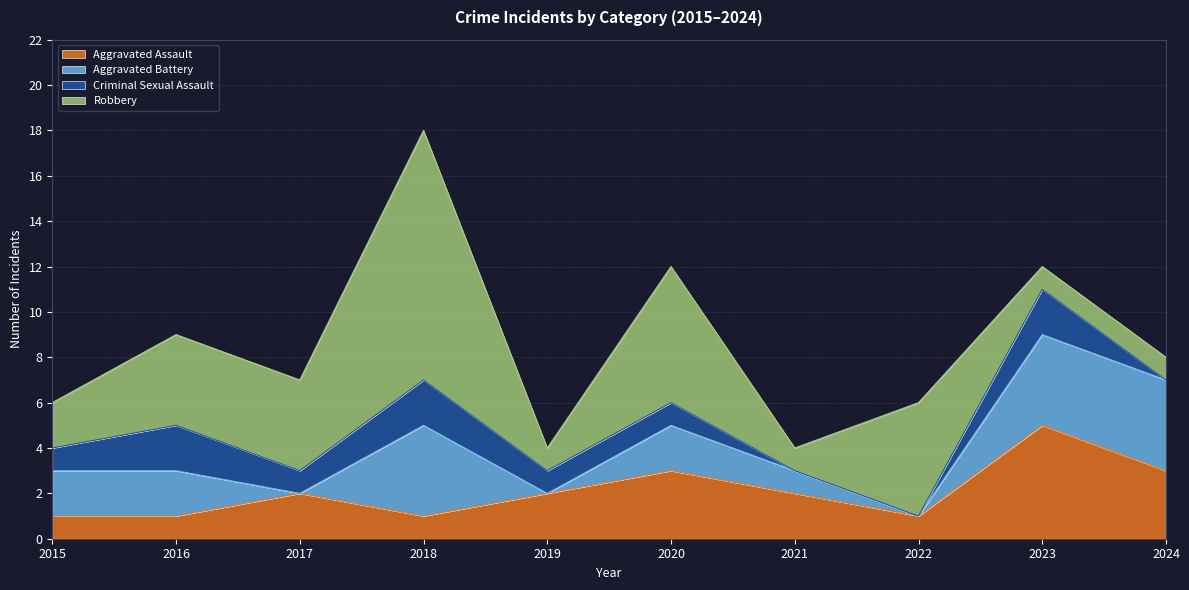

What is the total value across all series at 2018?

18